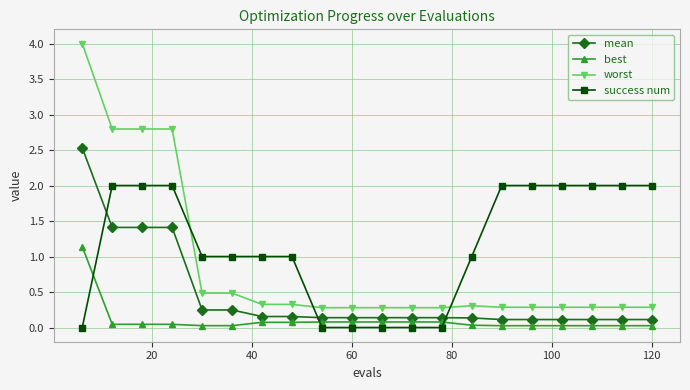

How many lines are shown in the chart?

4